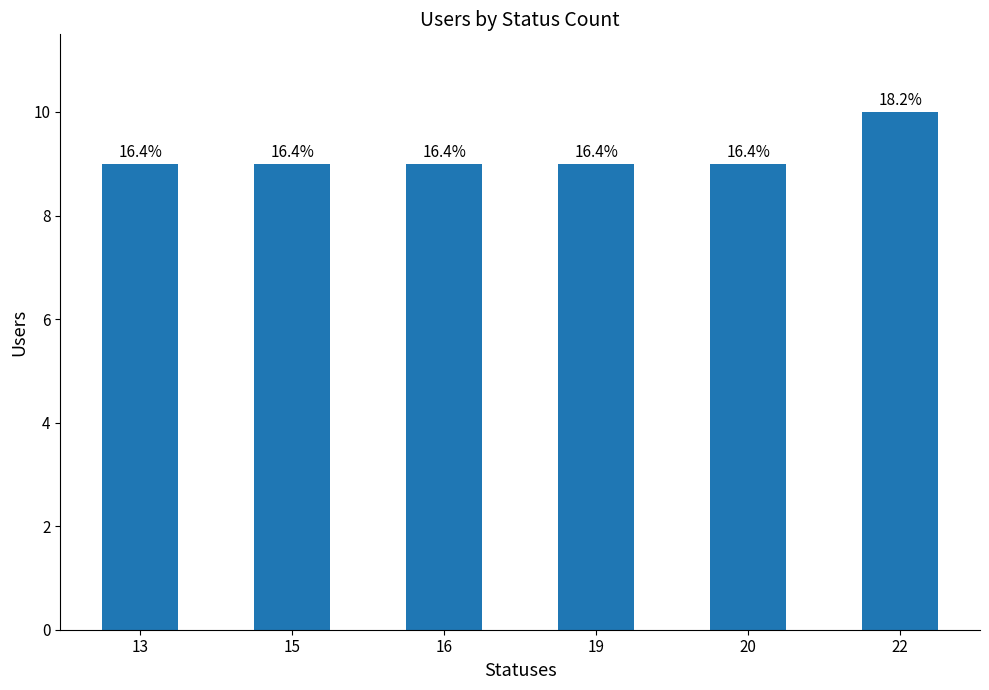

The chart shows a value of 9 at 13. True or false?

True